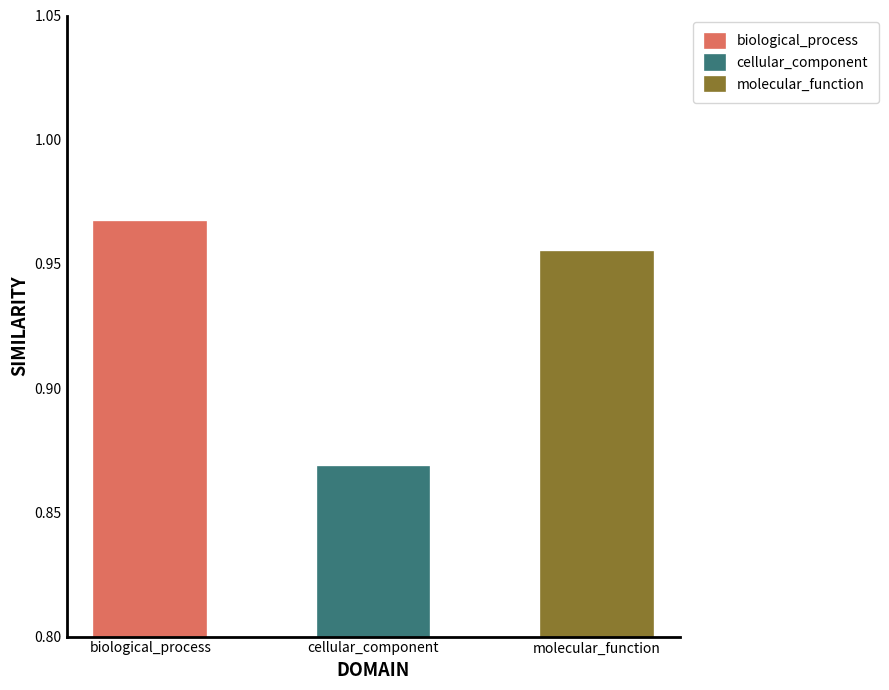

List the labels in order of value, smallest first.

cellular_component, molecular_function, biological_process